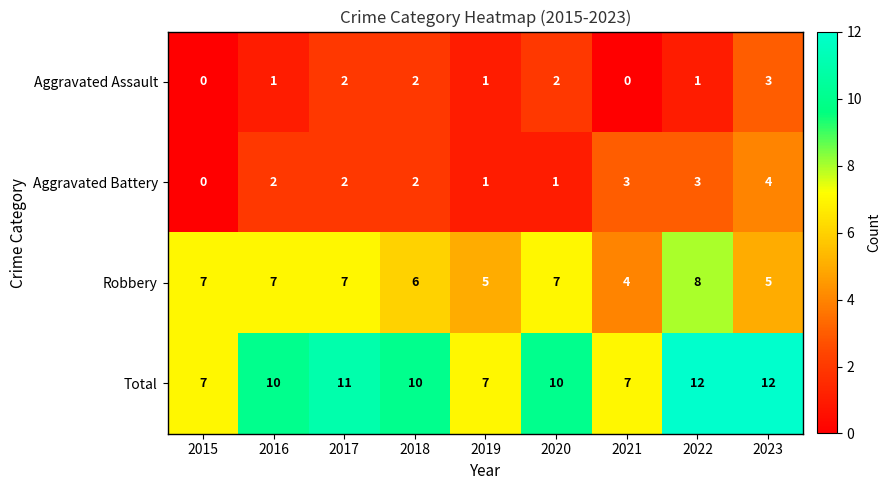

How many data points does each series have?

9